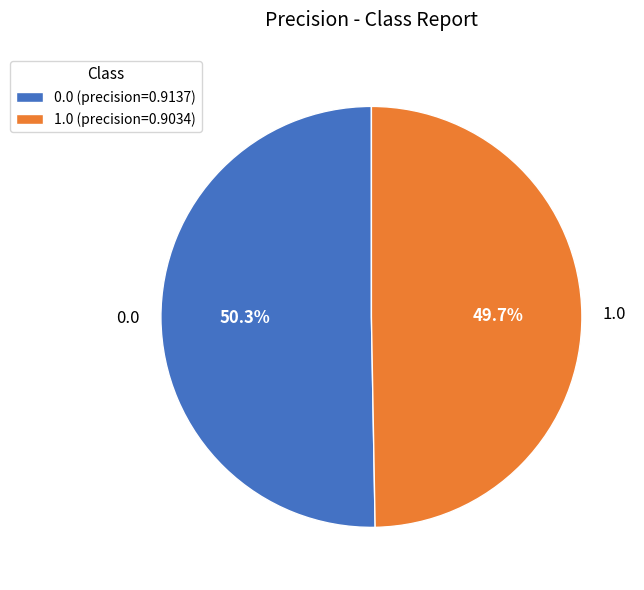

Rank the categories by value from highest to lowest.

0.0, 1.0